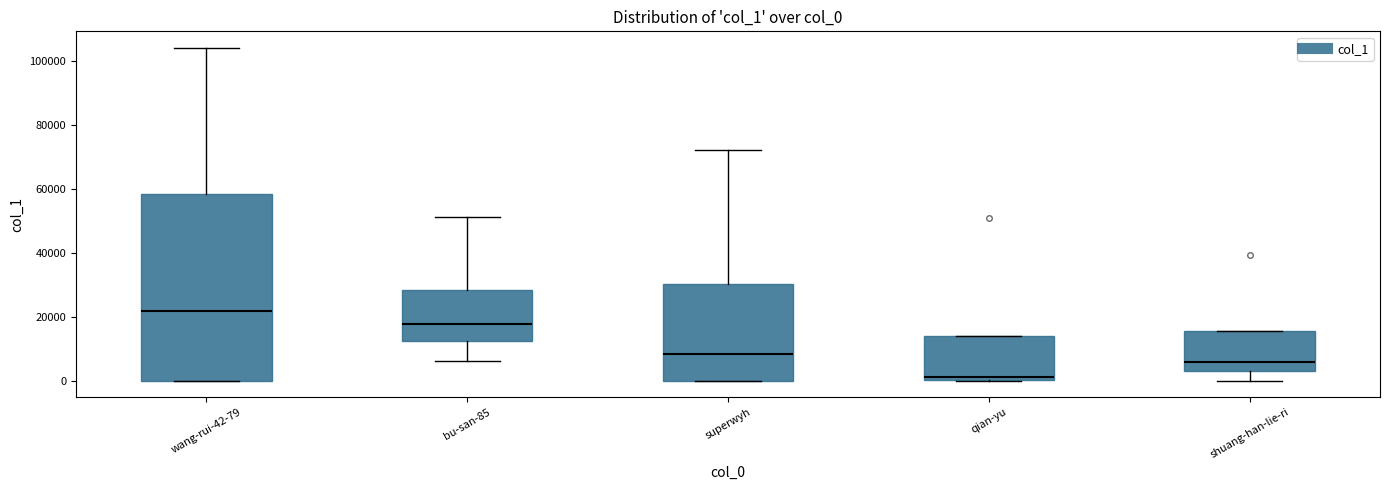

Which box is the tallest, from its lower edge to its upper edge?

wang-rui-42-79